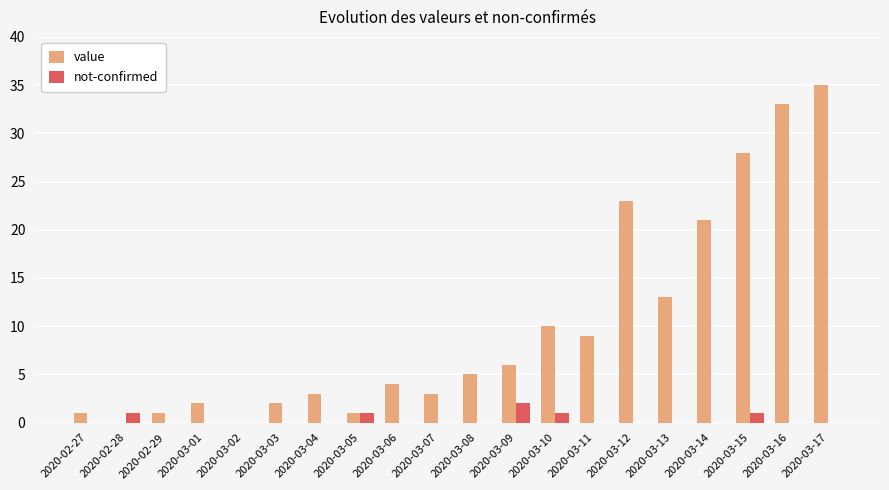

Is the value of not-confirmed at 2020-03-12 greater than the value of value at 2020-03-14?

No